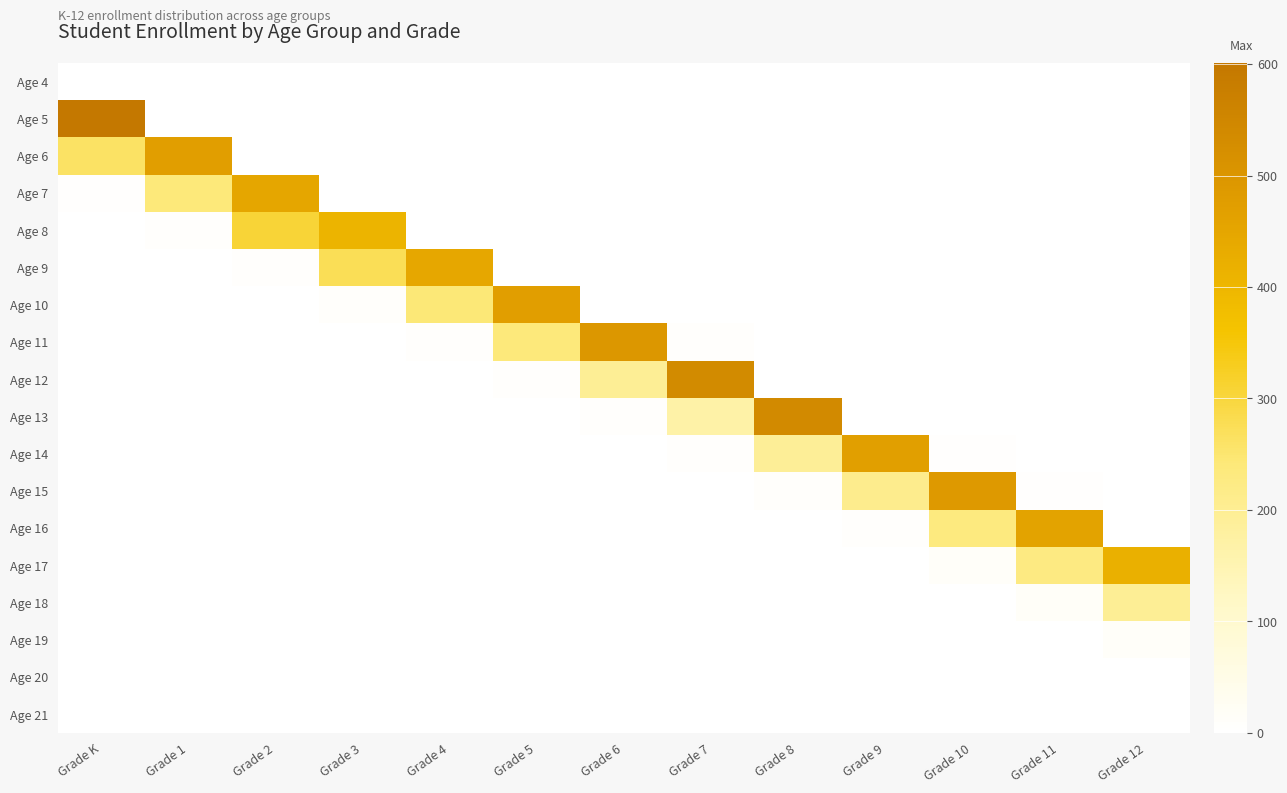

Which category has the lowest value across all series?

Grade 3